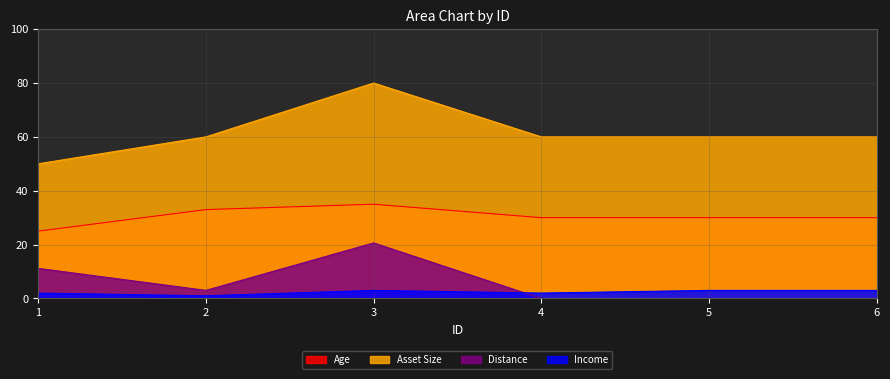

At which label is Asset Size closest to 65?

2